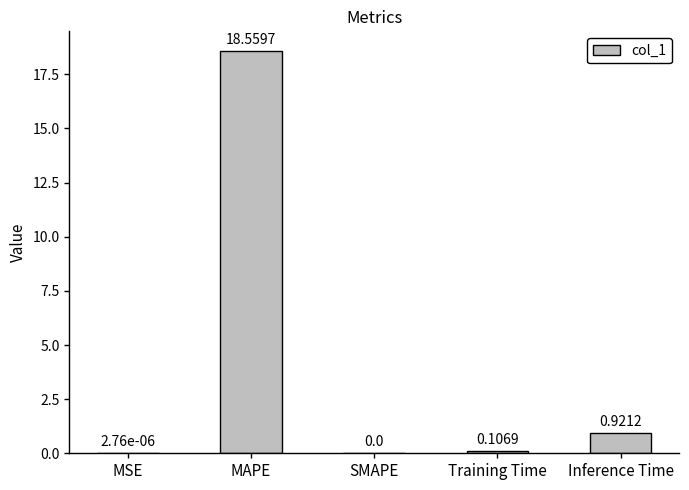

At which label is the value closest to 9?

Inference Time